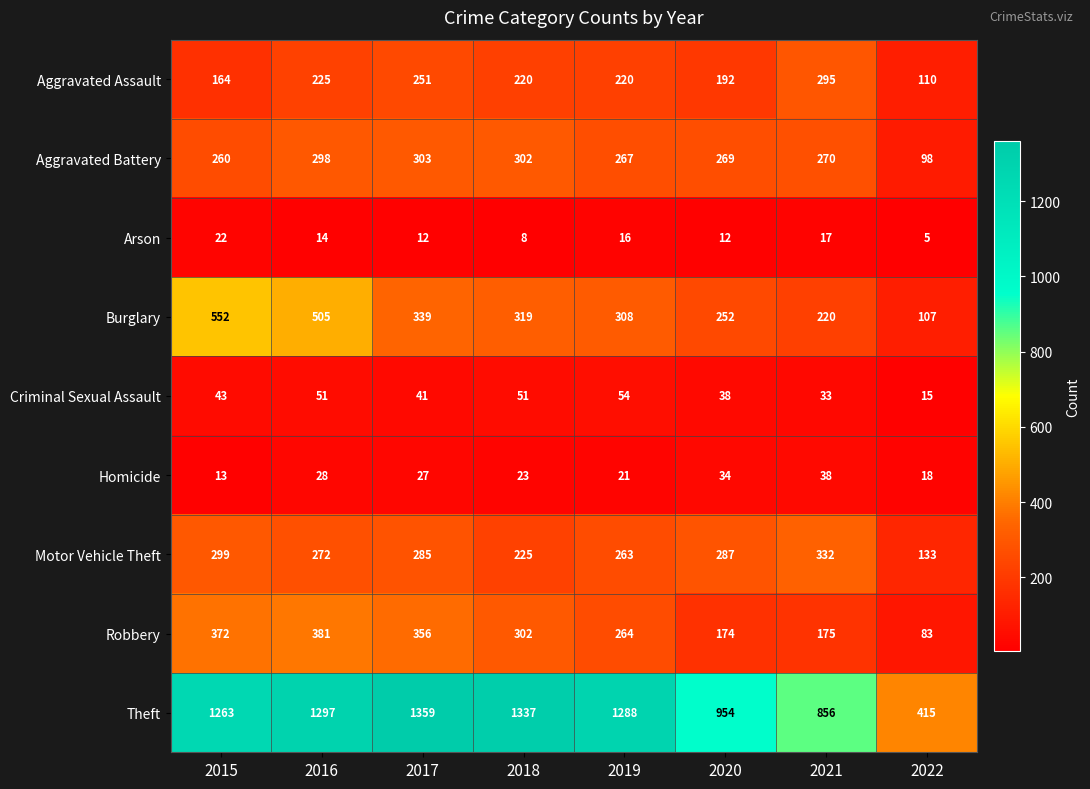

What is the sum of the Arson values at 2015 and 2016?

36